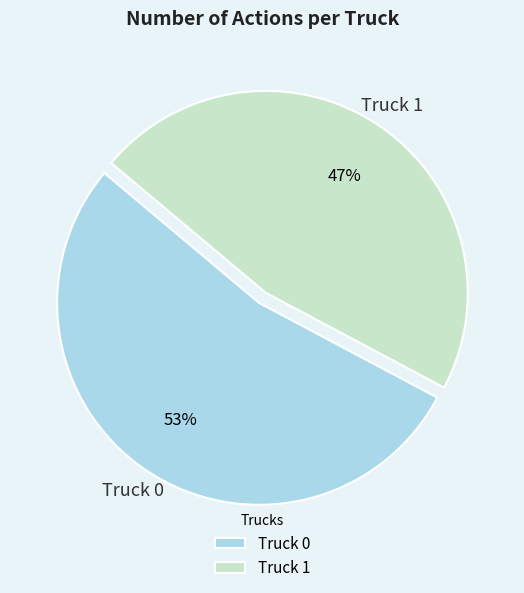

Count the number of slices in the pie.

2